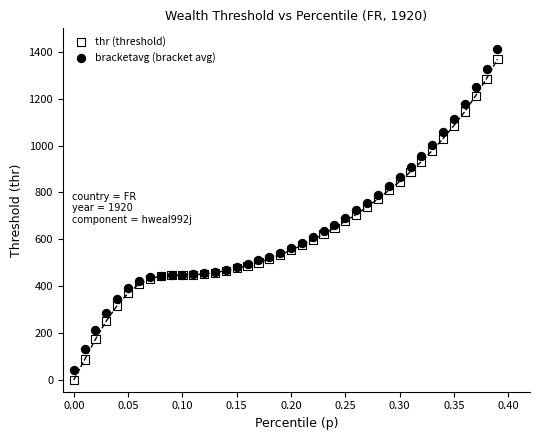

Which series contains the highest Y value?

bracketavg (bracket avg)